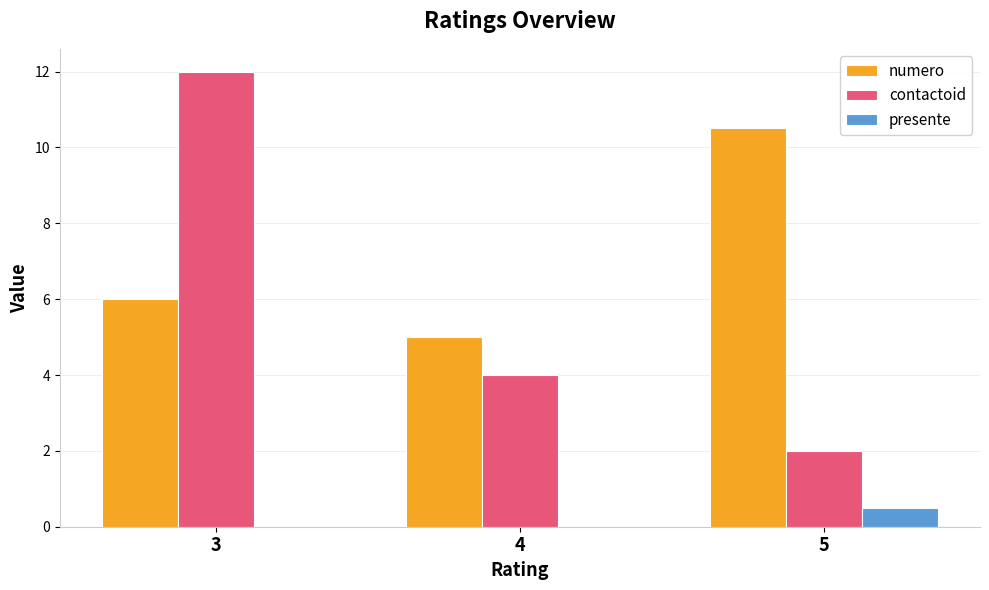

Are the bars horizontal?

No